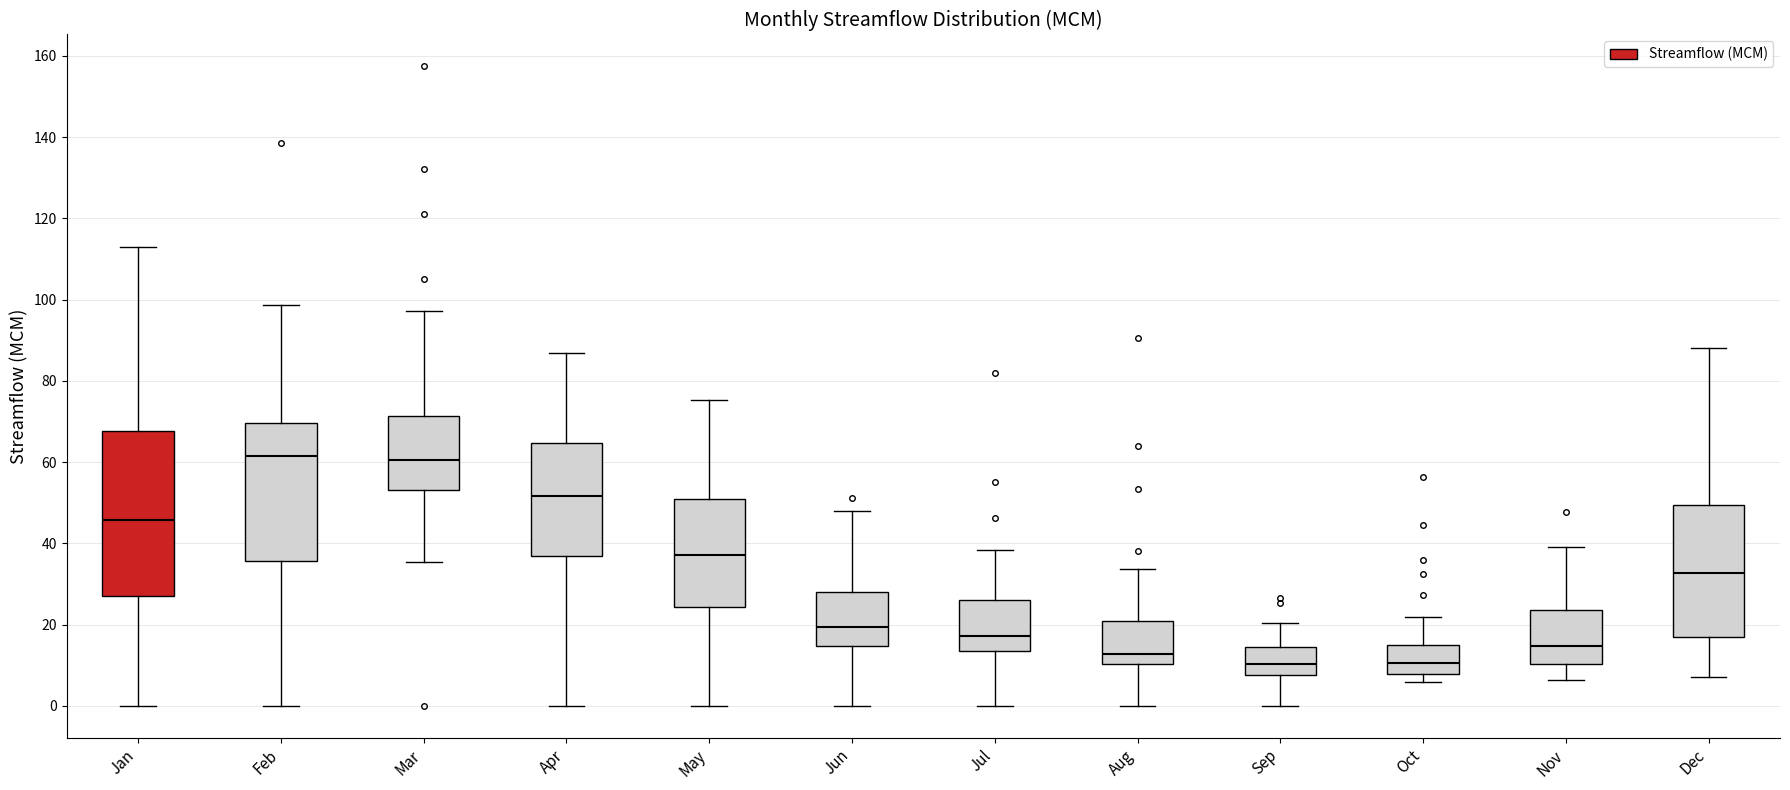

Where is the upper edge of the box for Jun on the y-axis? The values are not printed on the chart, so give them approximately, as read against the axis.

28